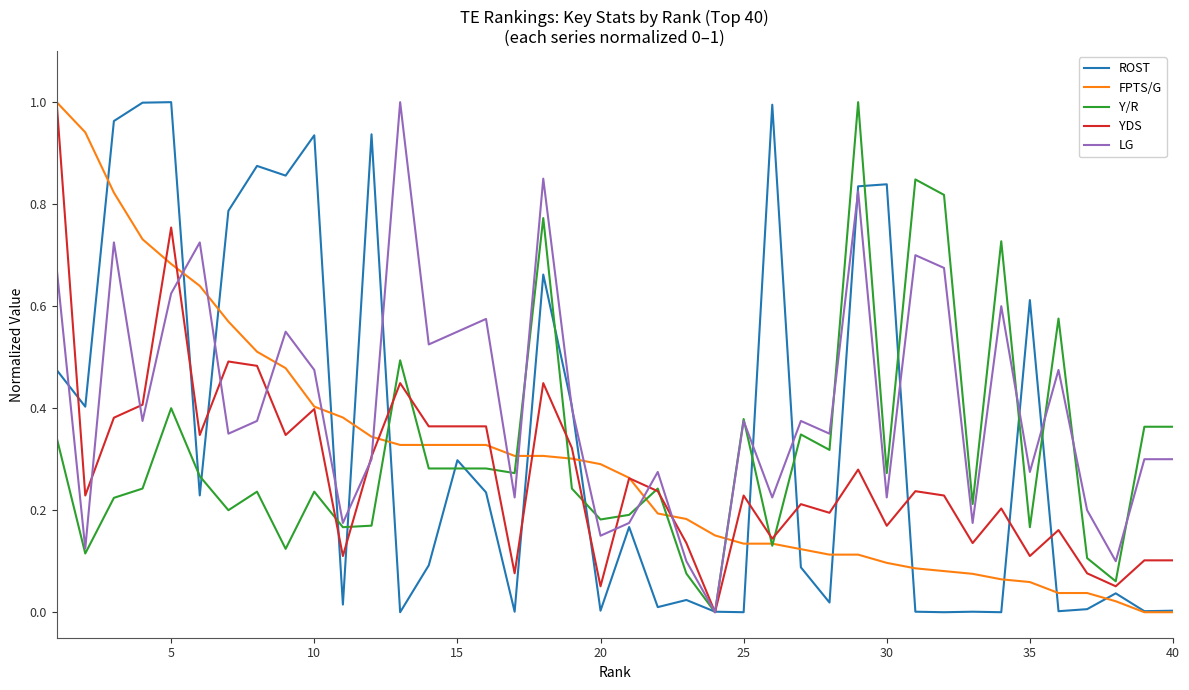

Which series has the largest total across all categories?

LG